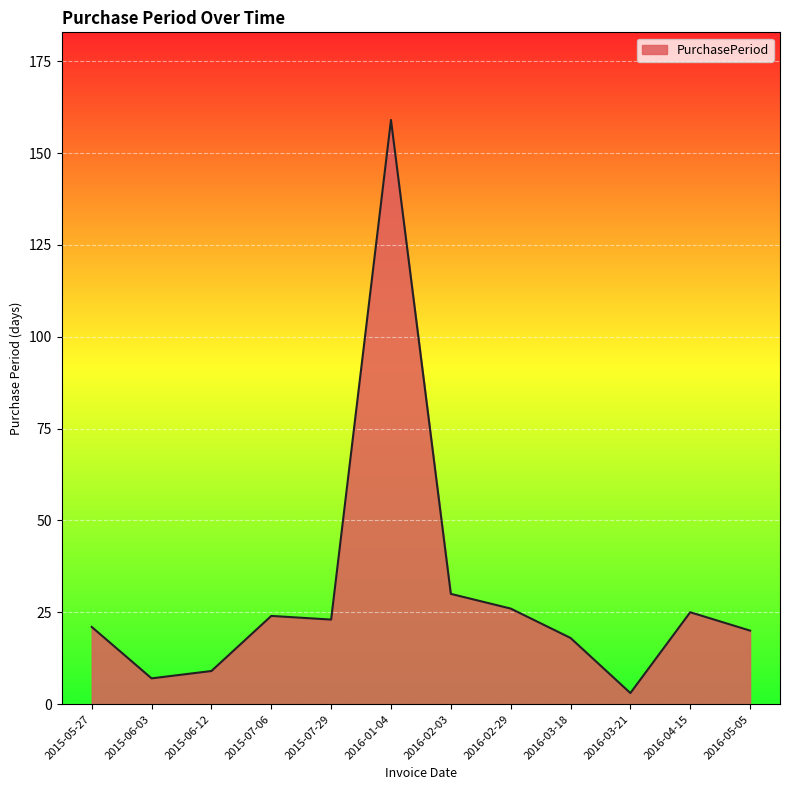

At which category does the chart reach its minimum across all series?

2016-03-21